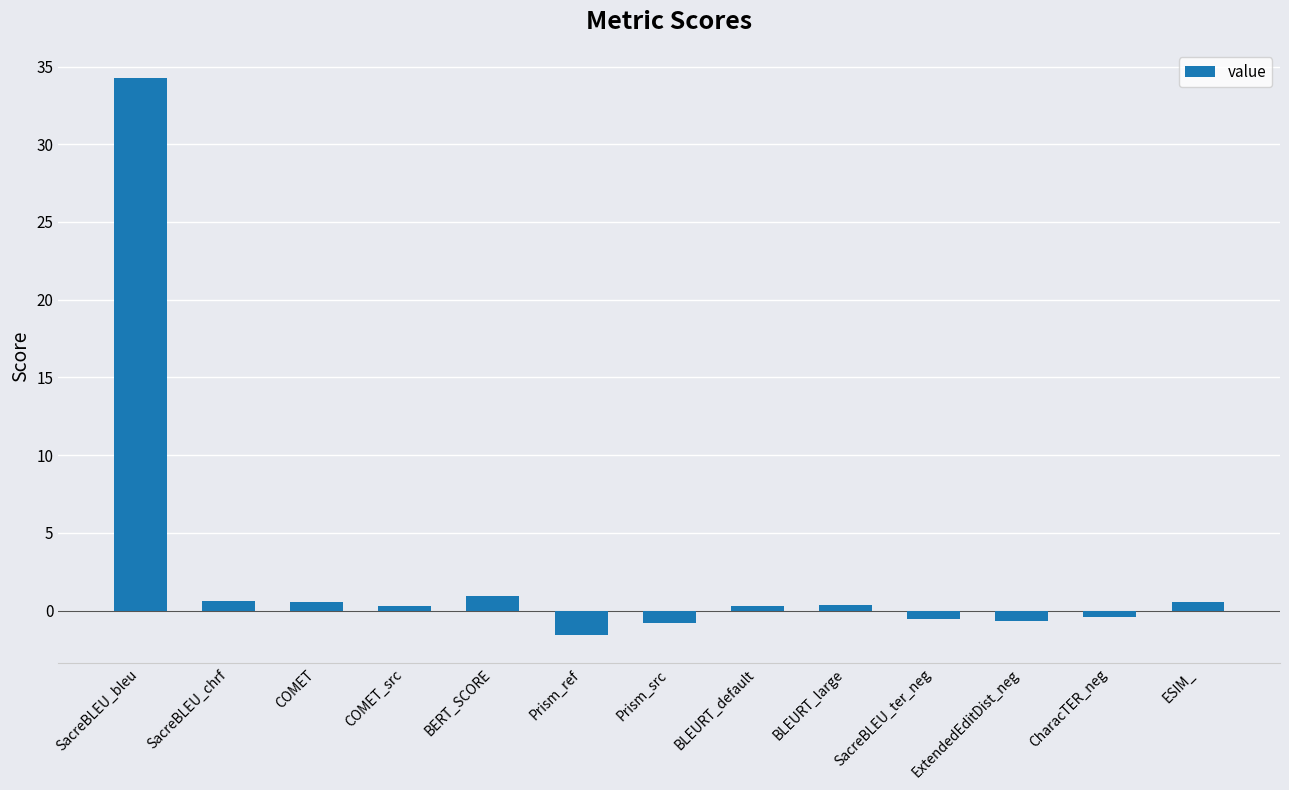

Which category has the highest value across all series?

SacreBLEU_bleu